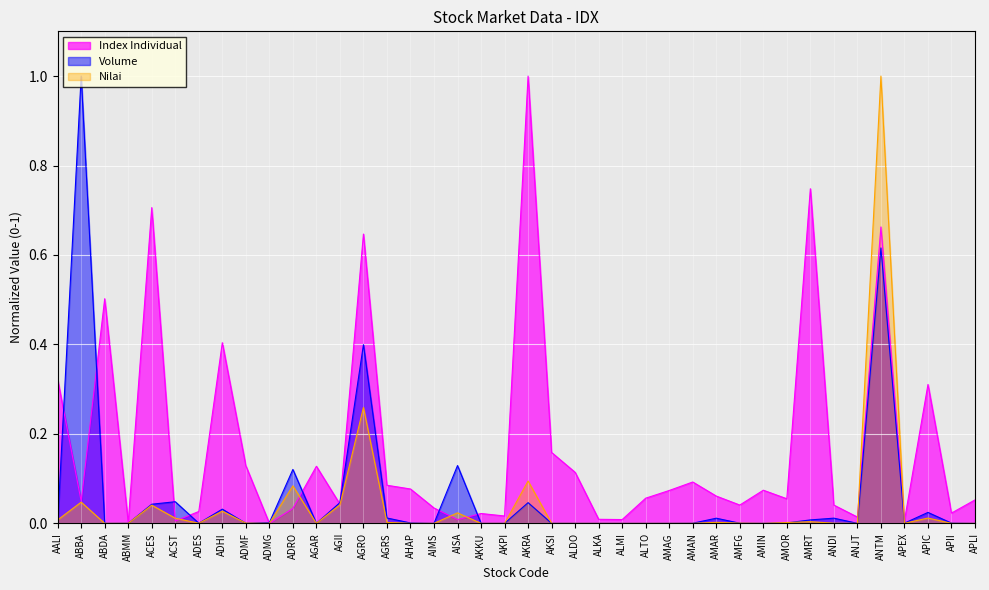

What is the label of the 22nd point from the right?

AKKU